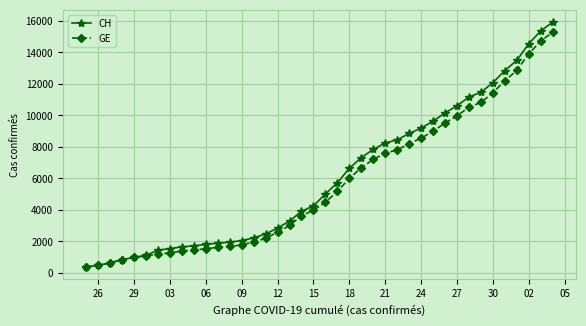

What is the value of the GE point at the 31st from the left?

9520